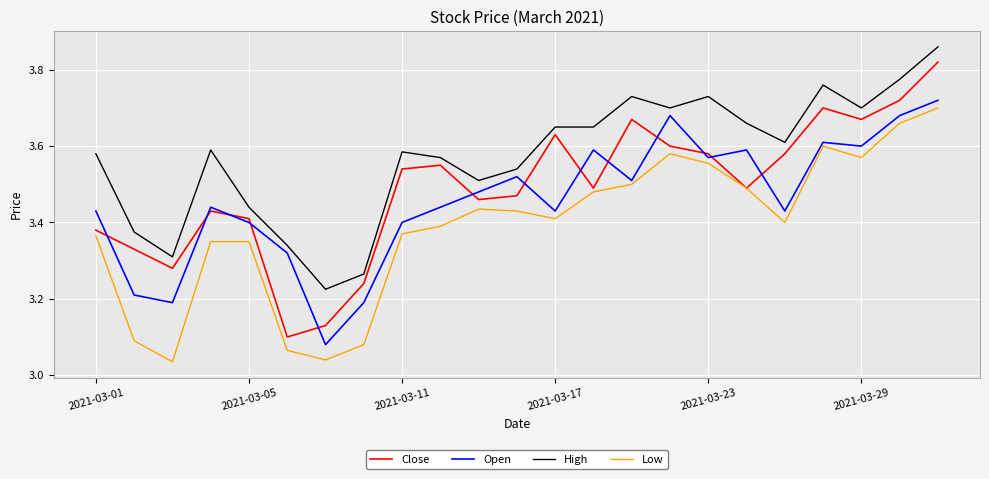

True or false: Low and High cross at least once.

False